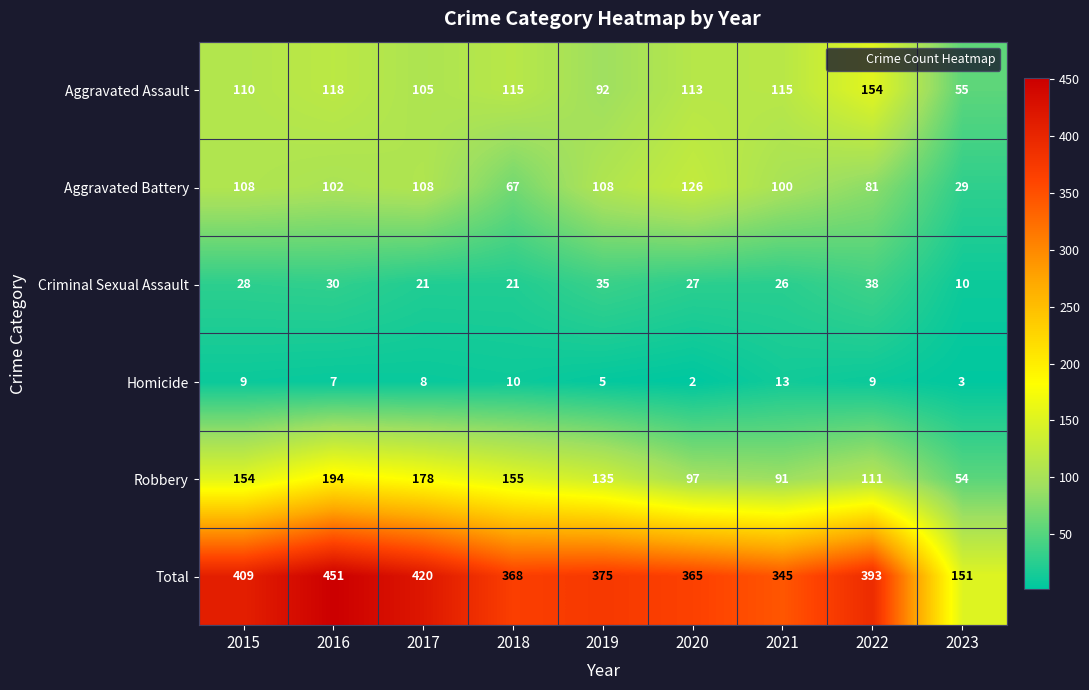

What is the difference between the highest and lowest values at 2020?

363